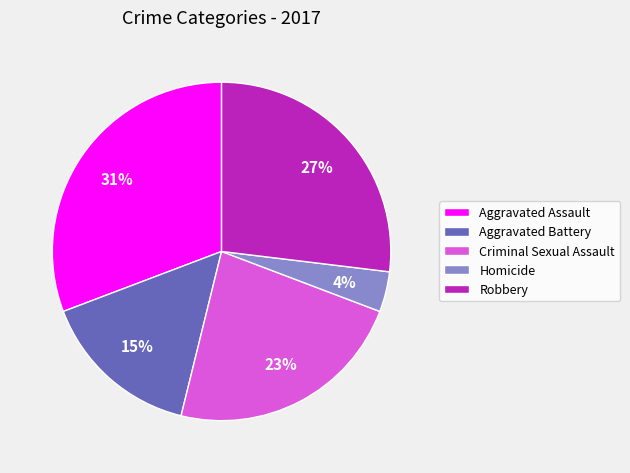

Which has a higher value, Robbery or Aggravated Battery?

Robbery